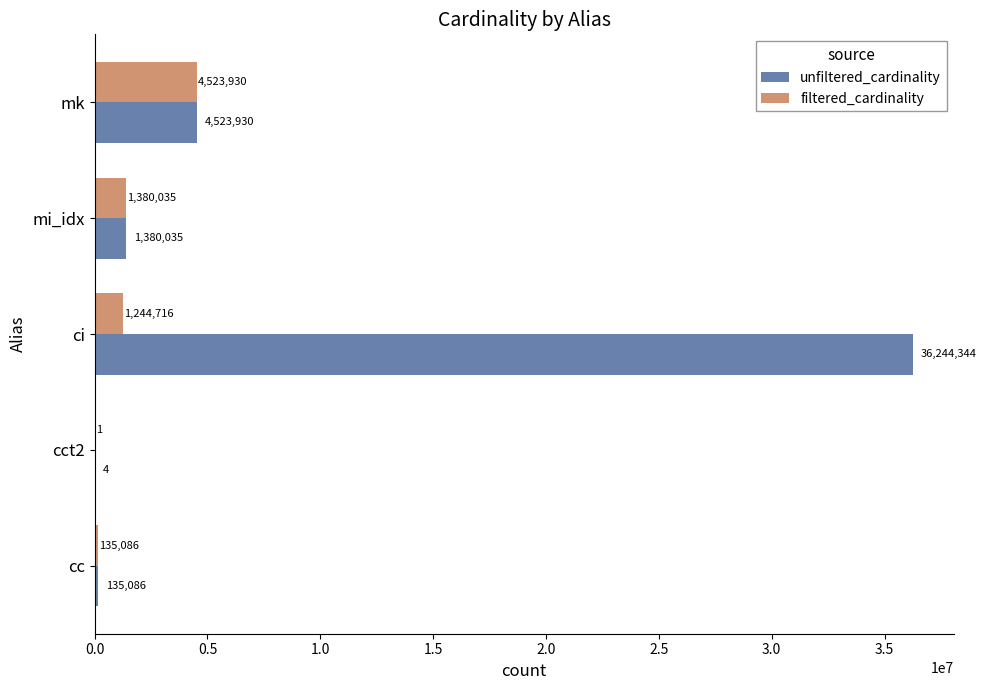

At which category is the sum across all series the highest?

ci